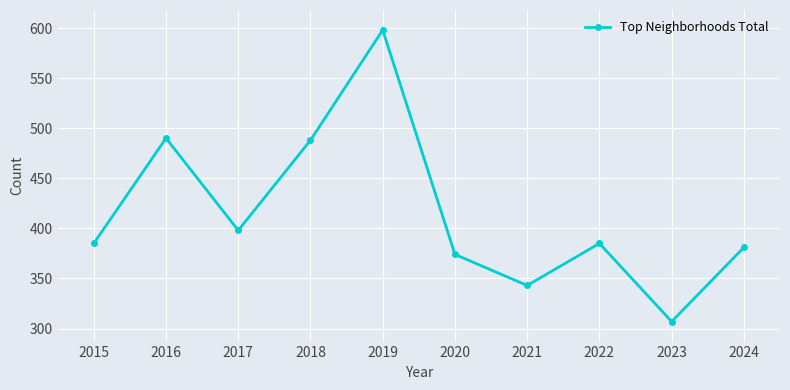

What is the average value?

415